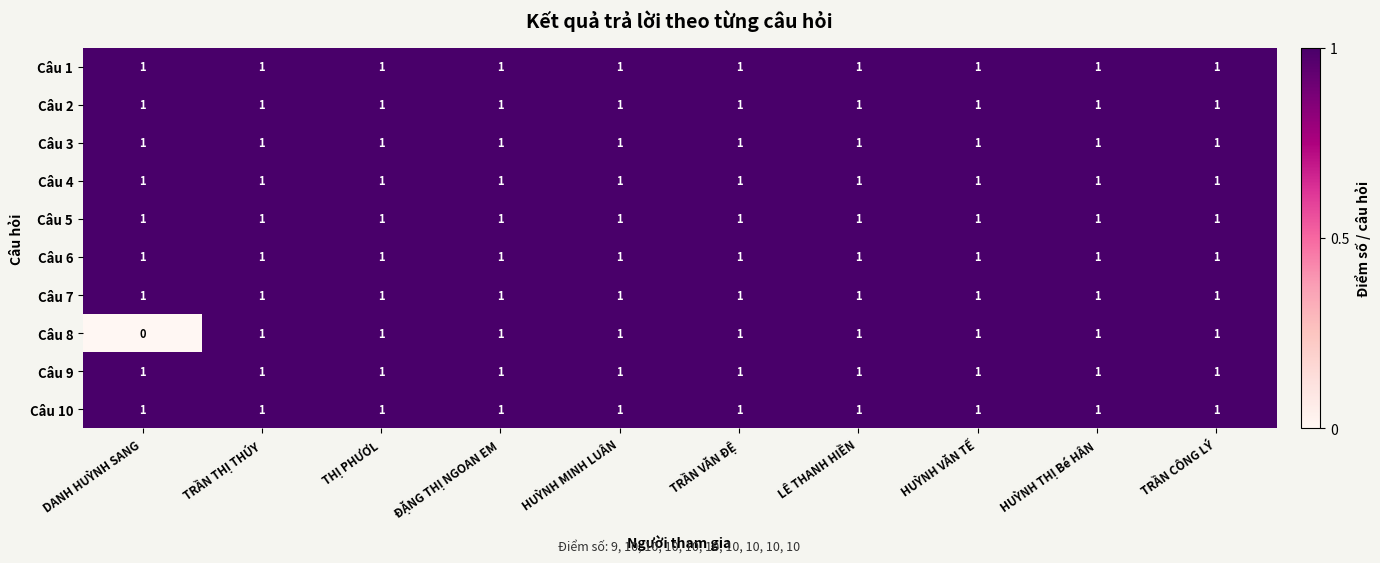

Which label corresponds to the smallest value in the chart?

DANH HUỲNH SANG